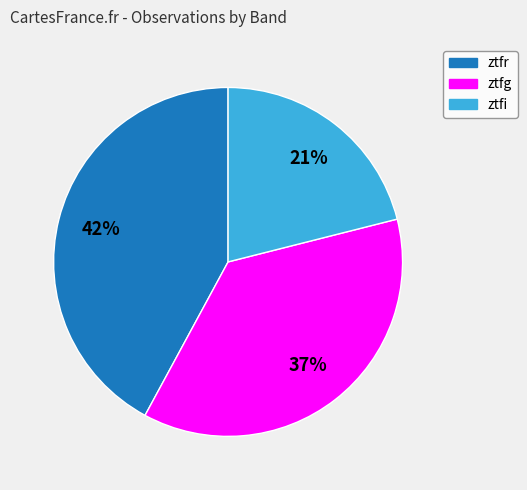

What is the smallest slice in the pie chart?

ztfi